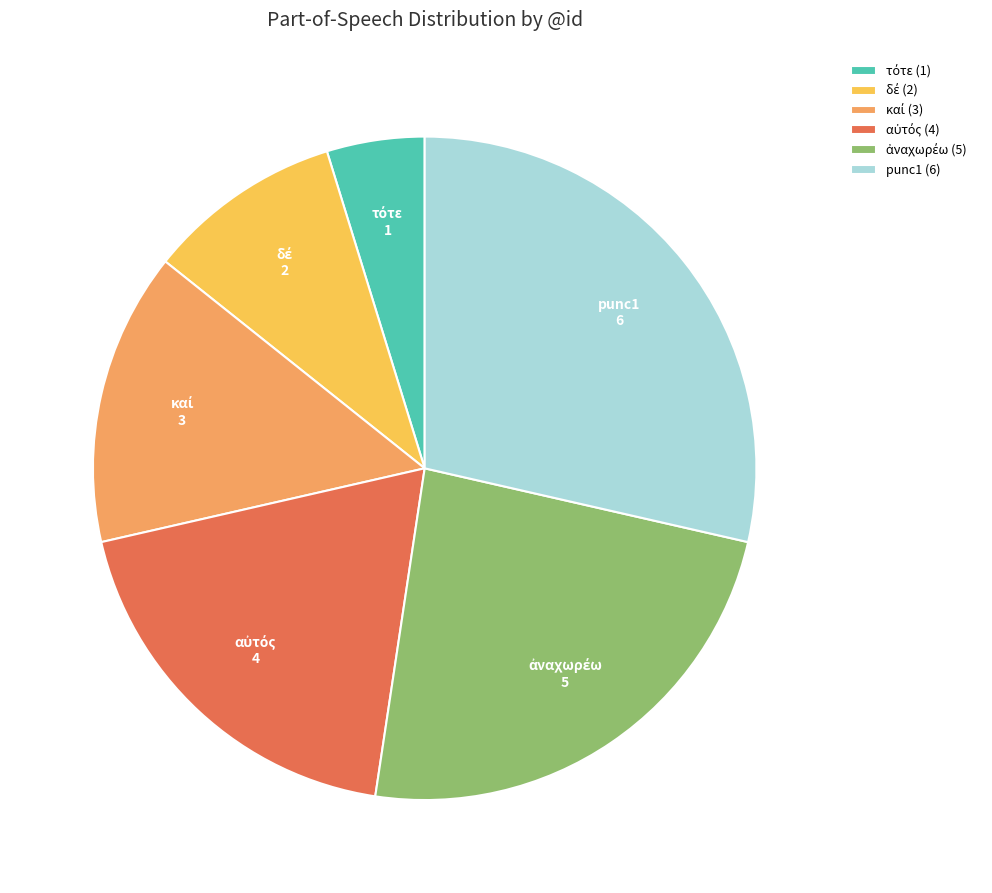

Count the number of slices in the pie.

6